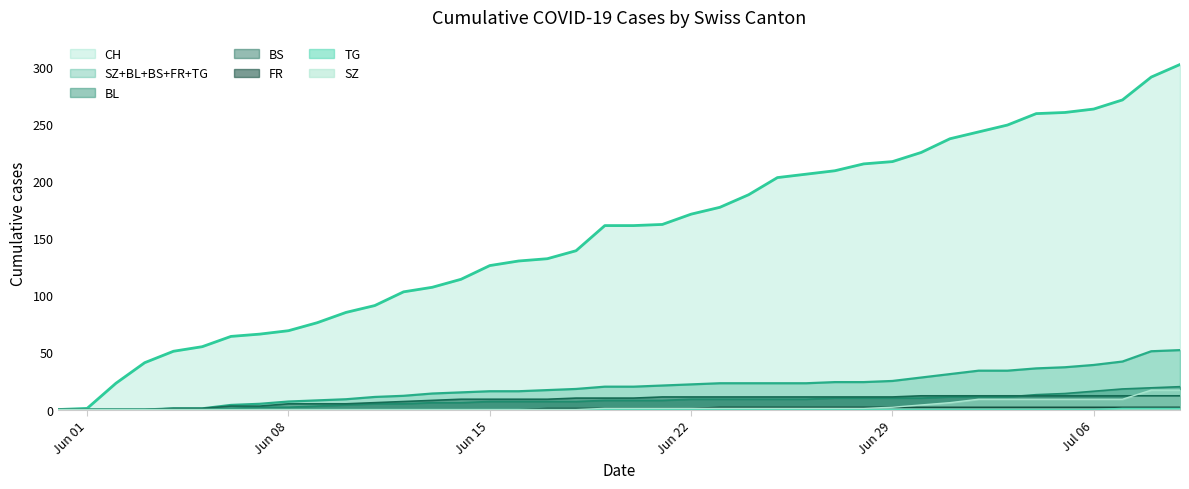

What is the greatest value displayed?

302